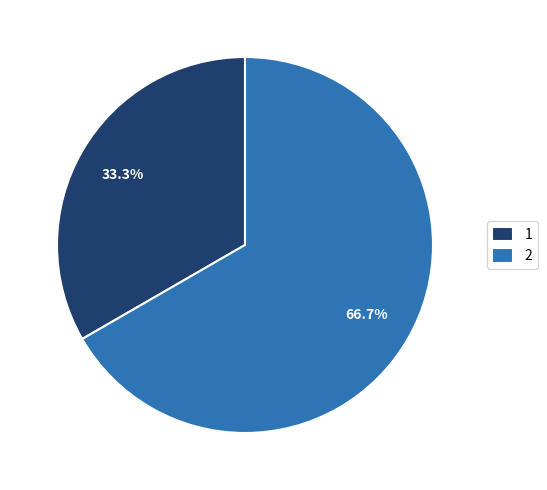

How many segments does this pie chart have?

2